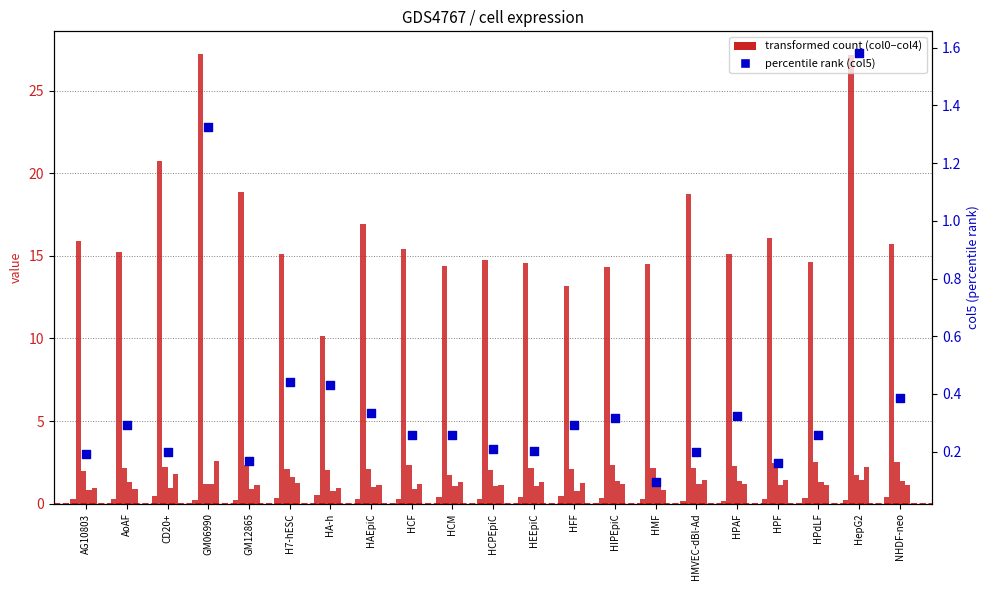

At which category is the sum across all series the highest?

HepG2